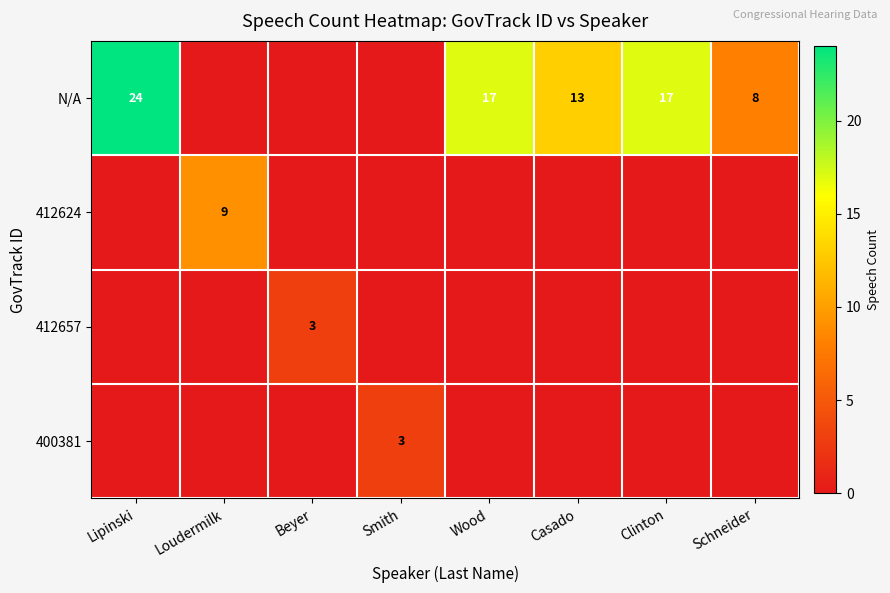

The value of 412657 at Beyer is 3. True or false?

True